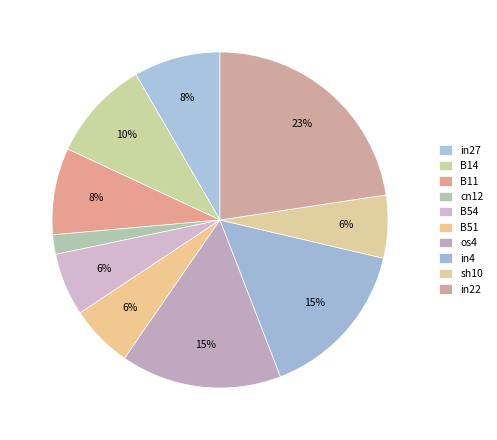

What percentage do B51 and B54 together represent?

12.1%